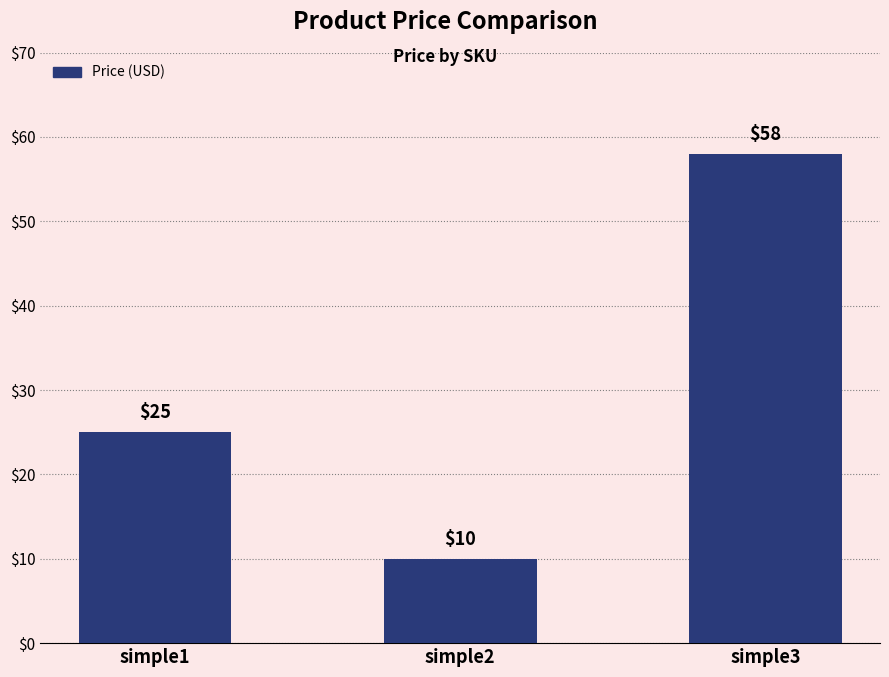

List the labels in order of value, largest first.

simple3, simple1, simple2